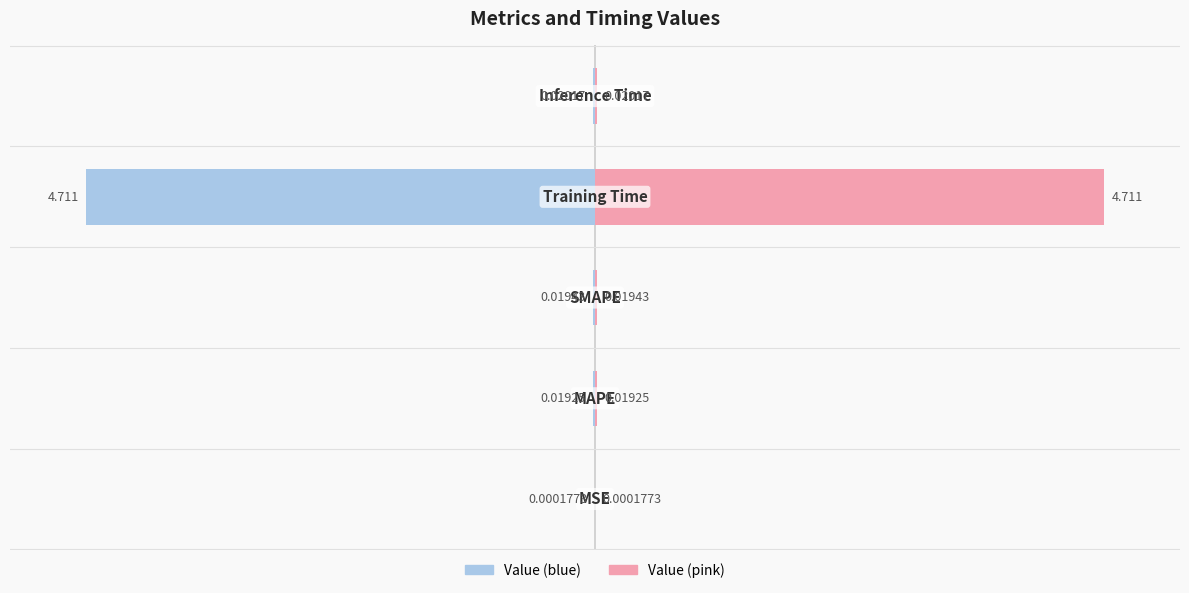

How many bars are there in each group?

2